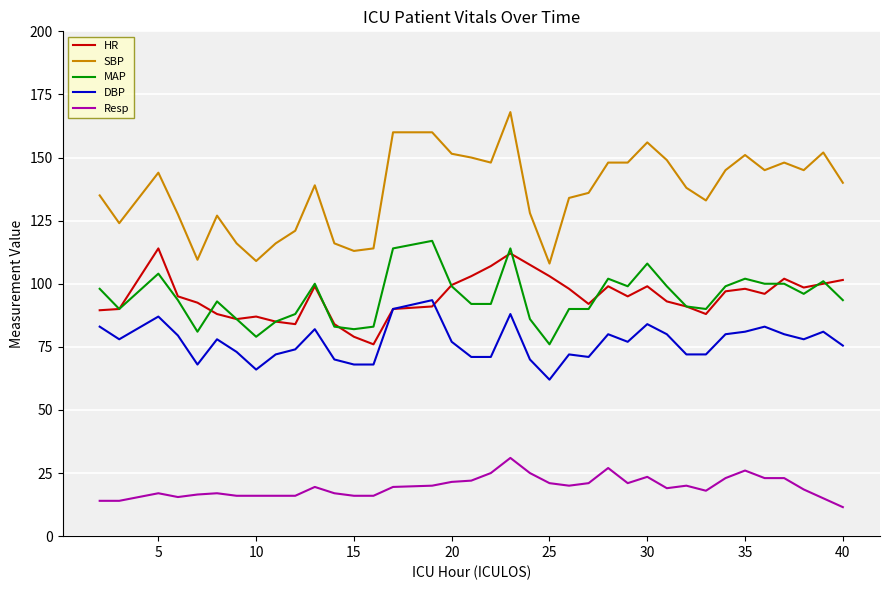

What is the greatest value displayed?

168.0